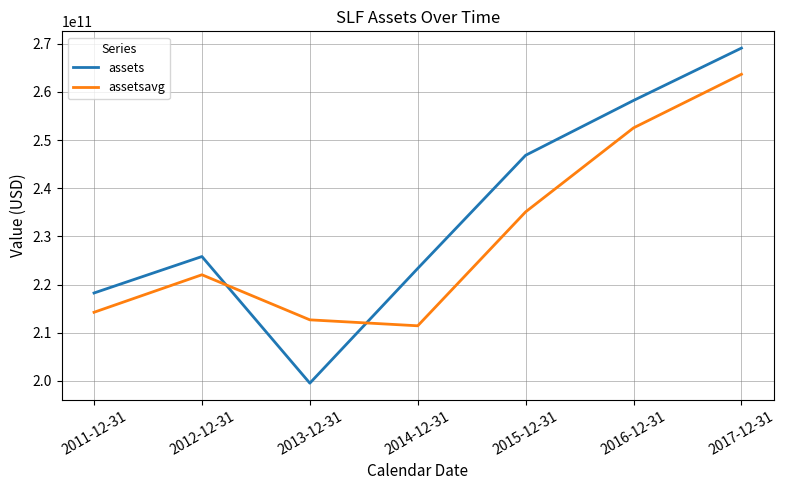

True or false: assetsavg and assets cross at least once.

True